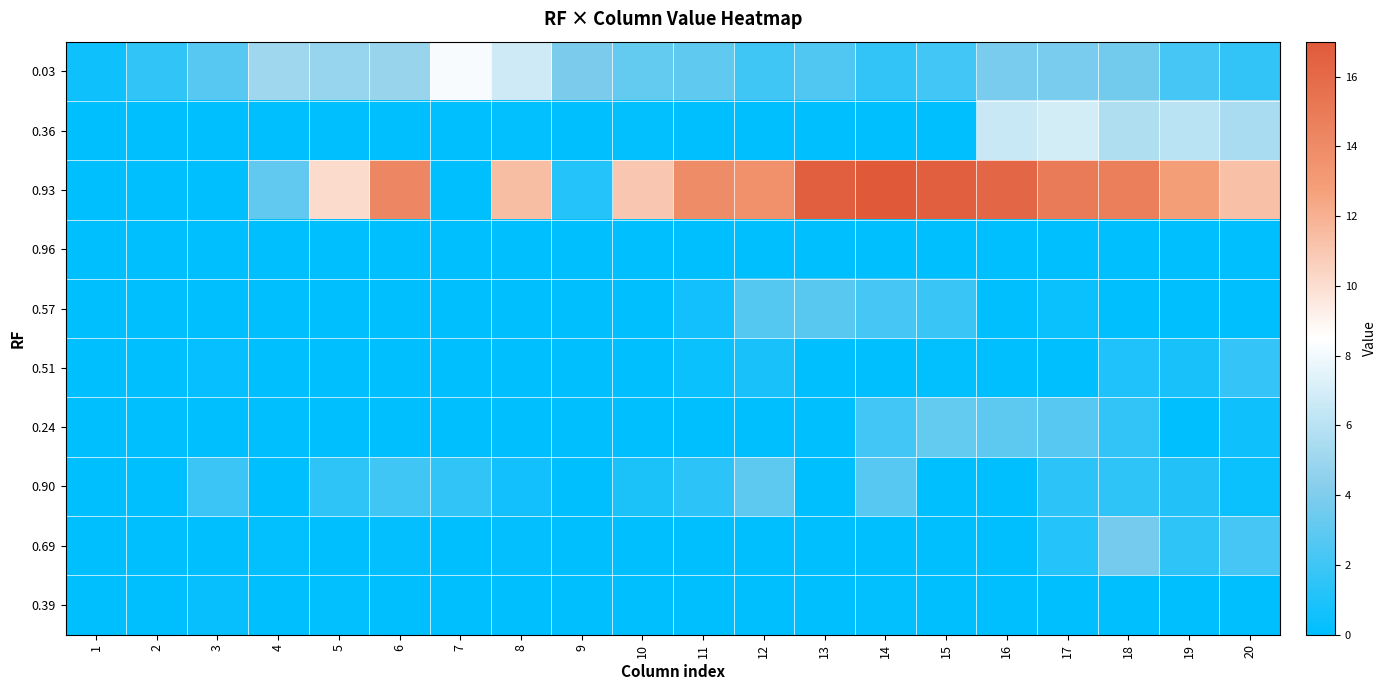

Between 1 and 10, which series saw the biggest shift?

0.93